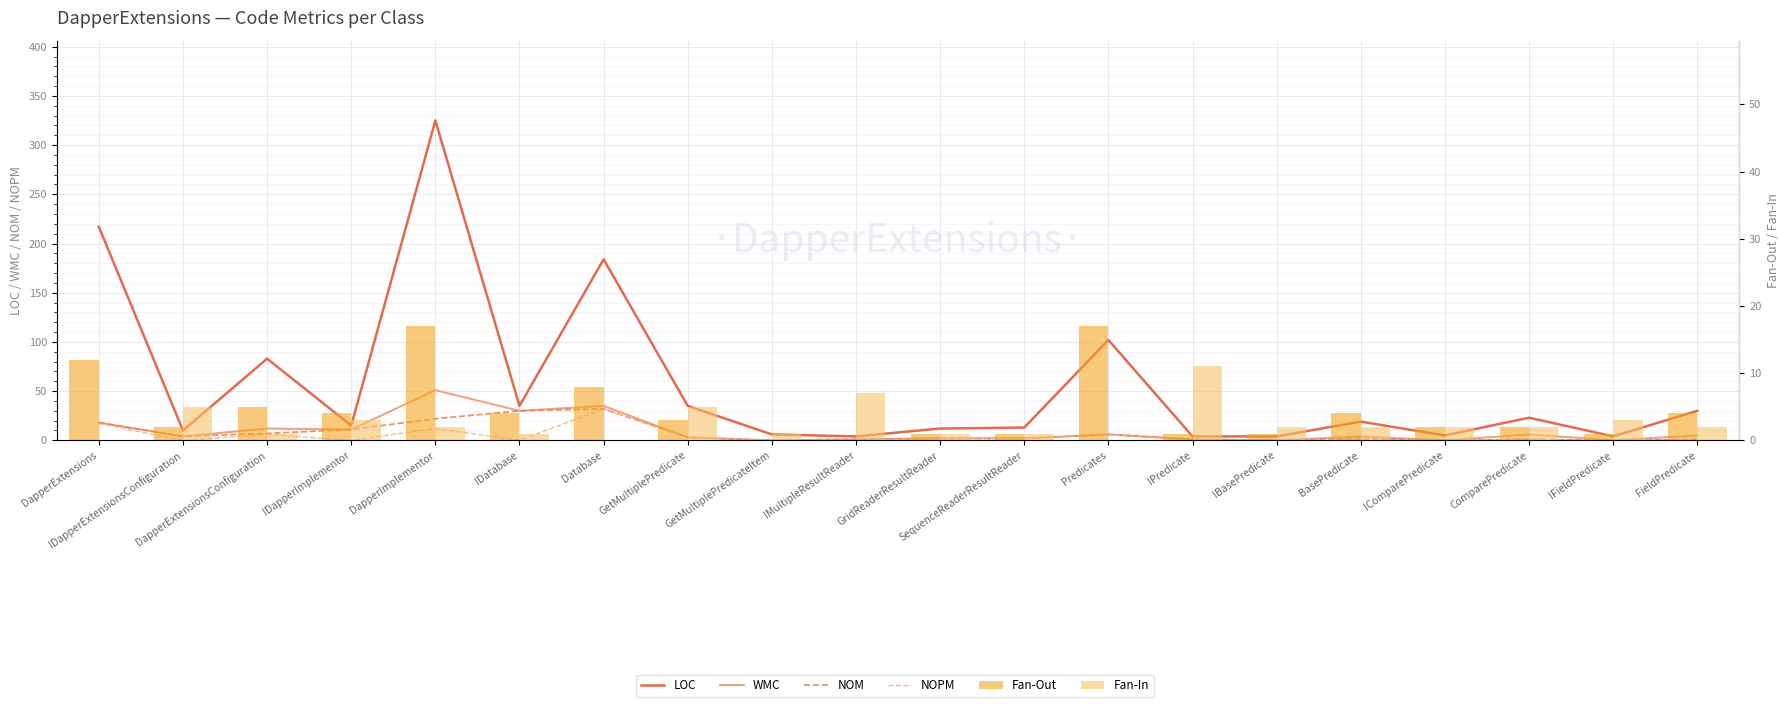

What is the average value of the WMC series?

10